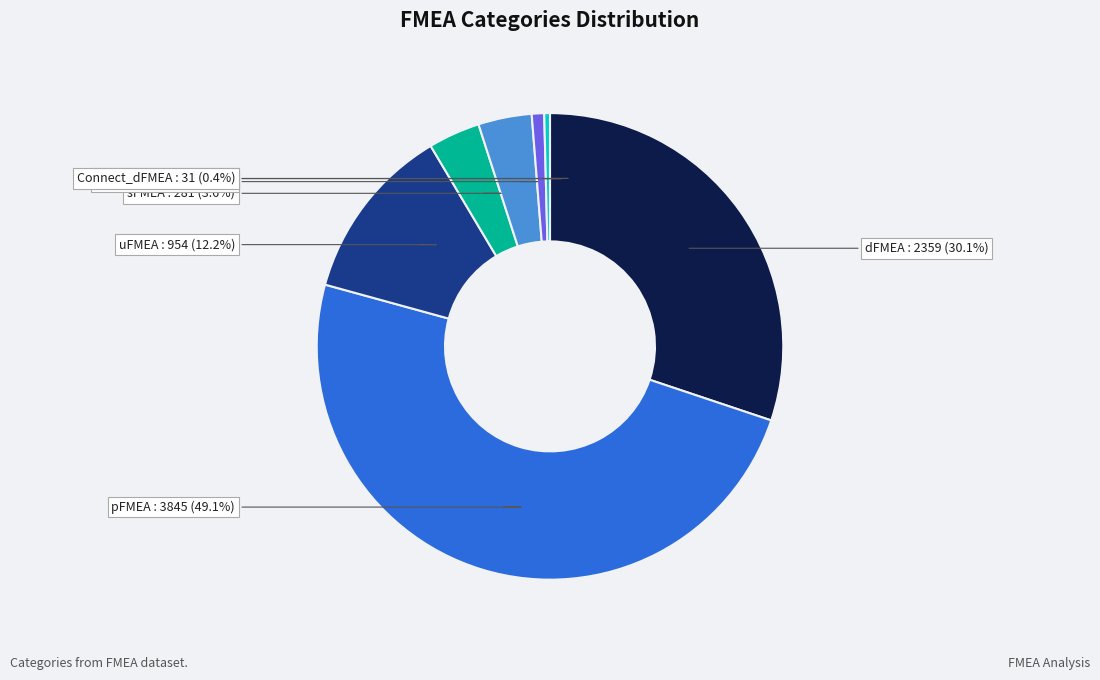

Does any single category account for the majority?

No